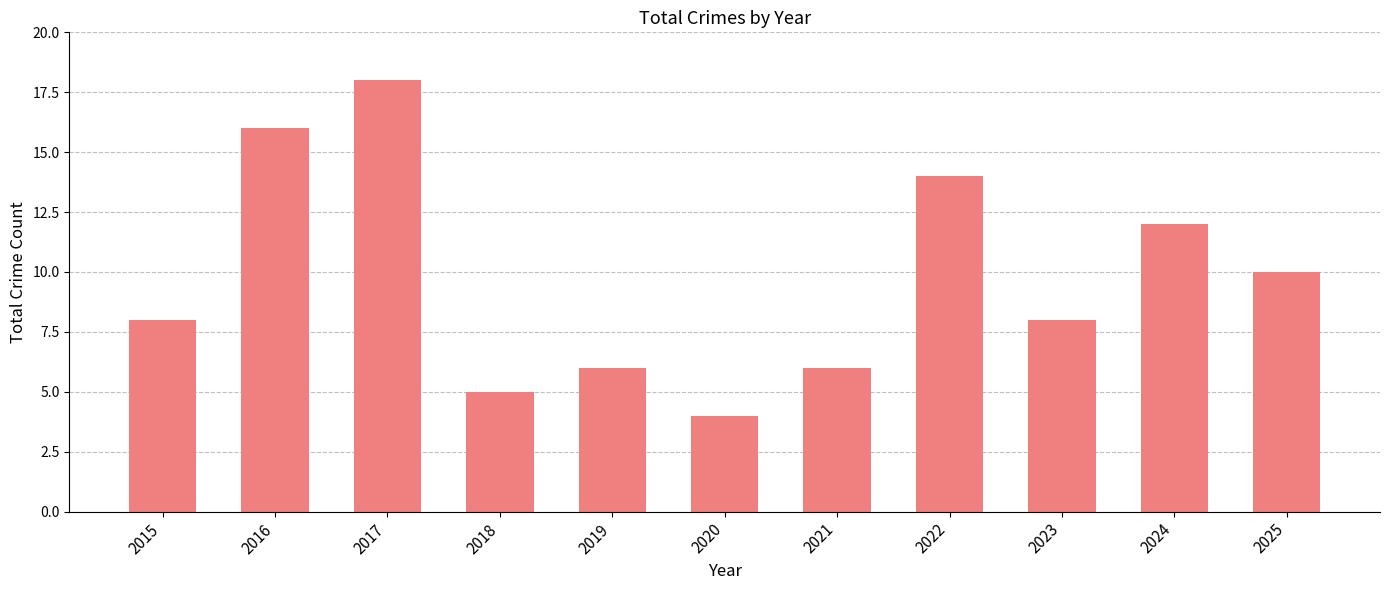

Which category has the highest value across all series?

2017